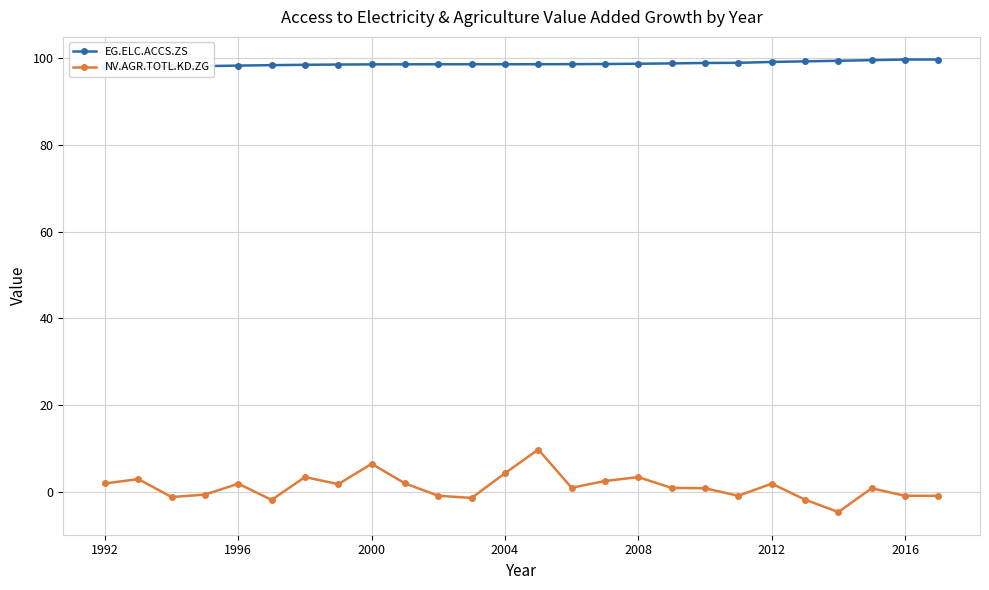

True or false: NV.AGR.TOTL.KD.ZG has a value of 4.4 at 2004.

True